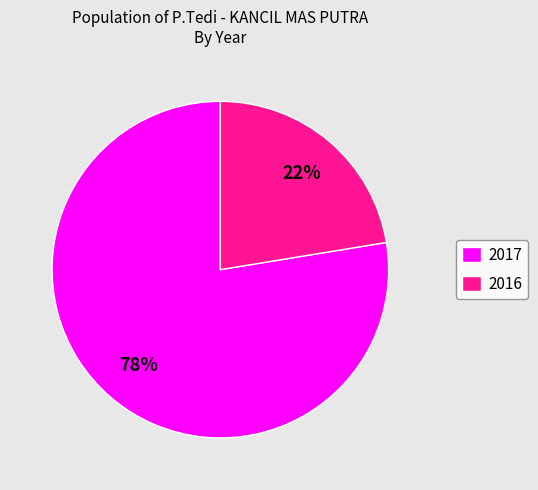

Is there any slice that represents more than half of the pie?

Yes